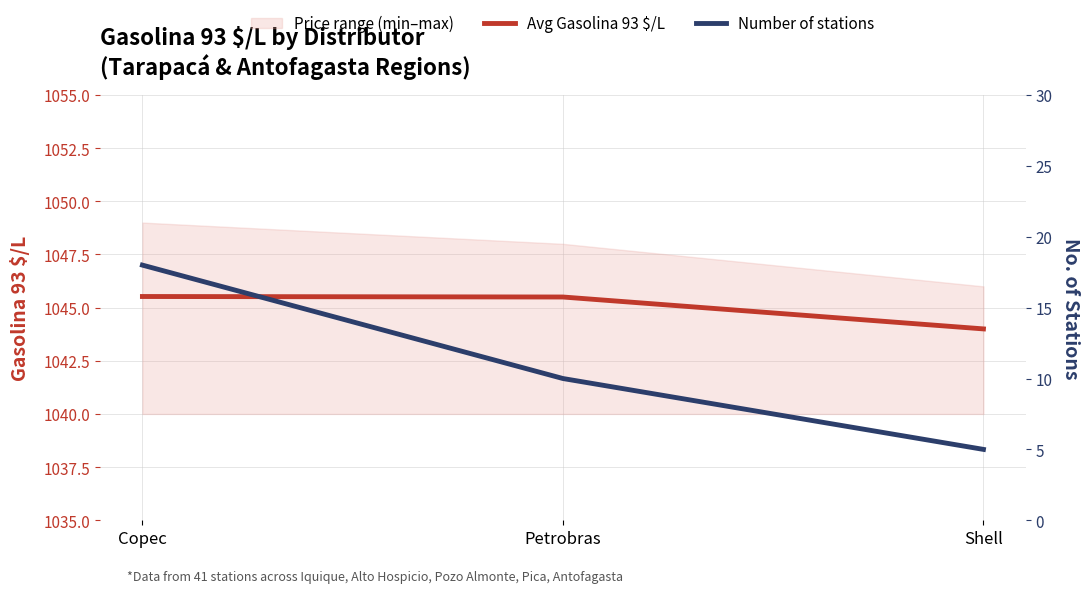

Which has a higher value, Copec or Petrobras?

Copec